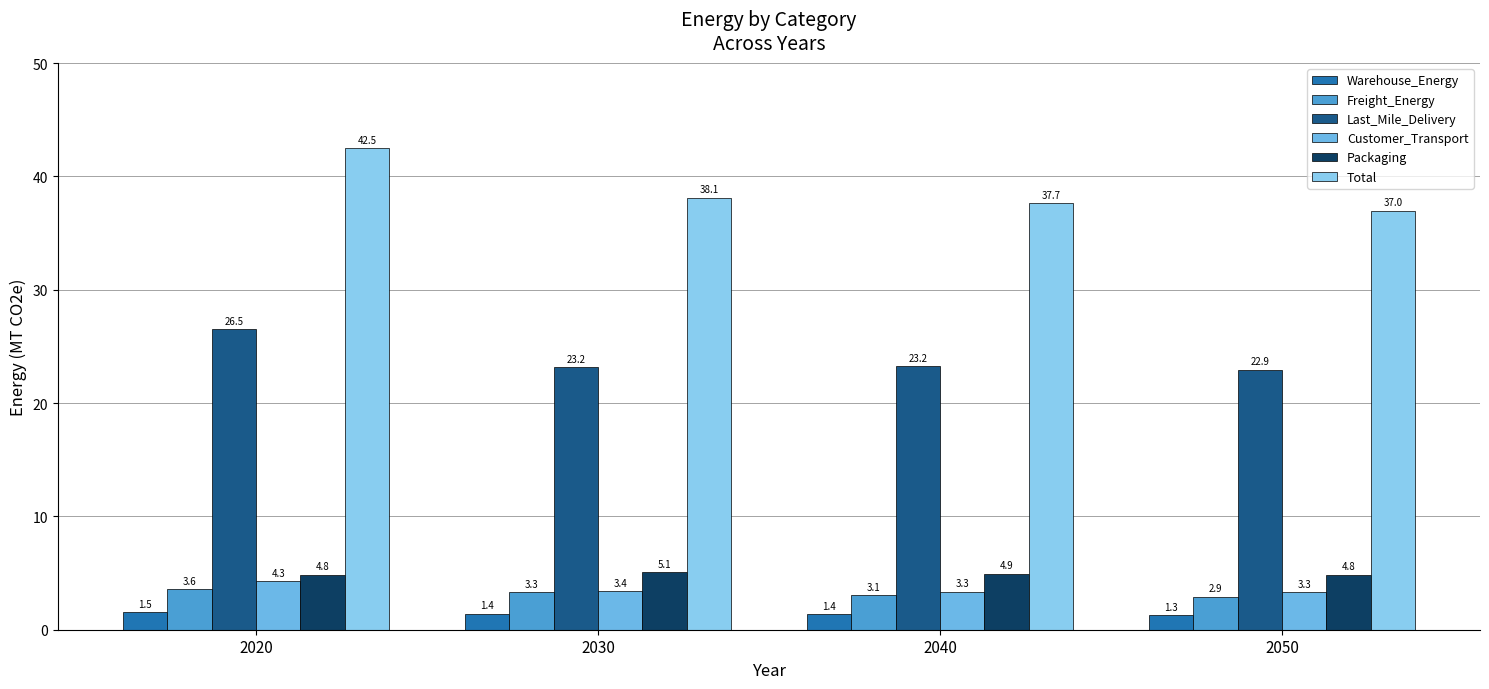

Rank the series by their maximum value, from lowest to highest.

Warehouse_Energy, Freight_Energy, Customer_Transport, Packaging, Last_Mile_Delivery, Total